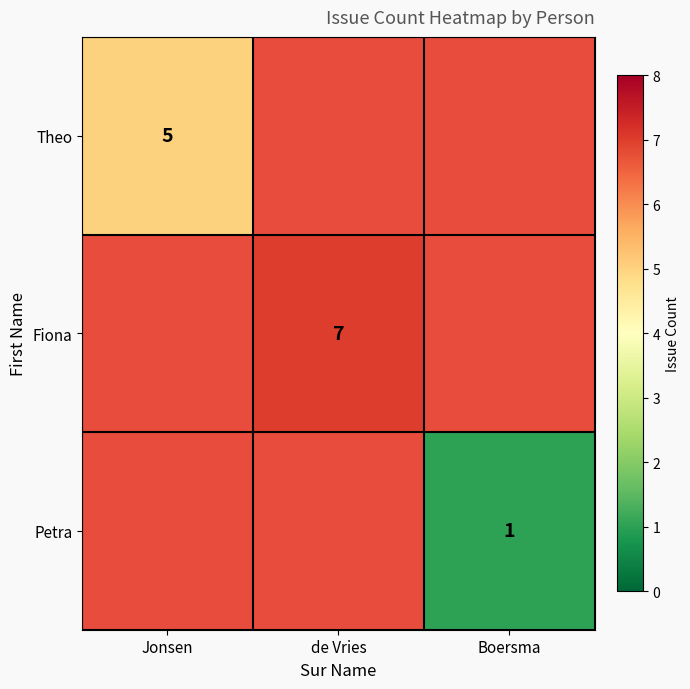

Is it true that Theo equals 9 at Jonsen?

False